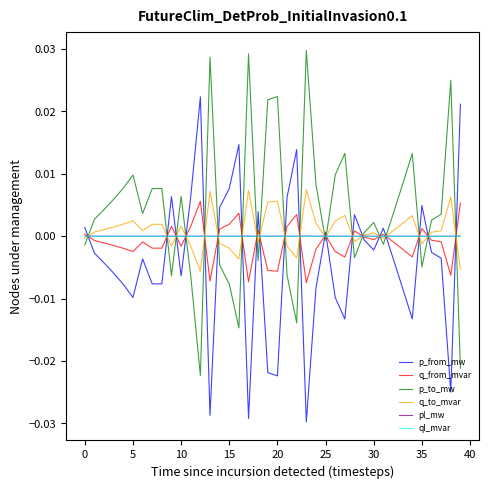

Which series ends up on top after the final intersection of q_to_mvar and p_from_mw?

p_from_mw